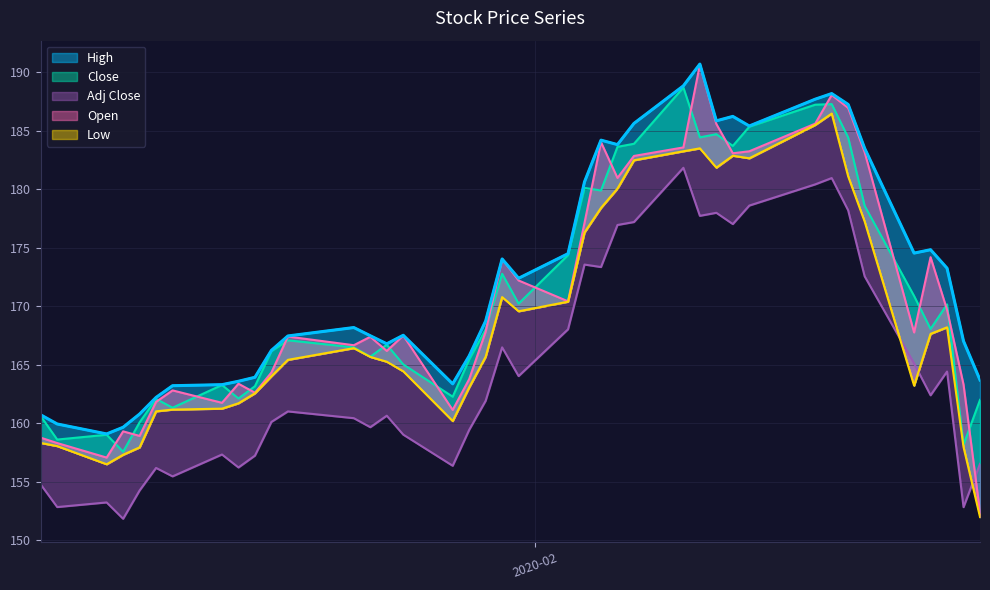

At which category is the sum across all series the highest?

2020-02-19